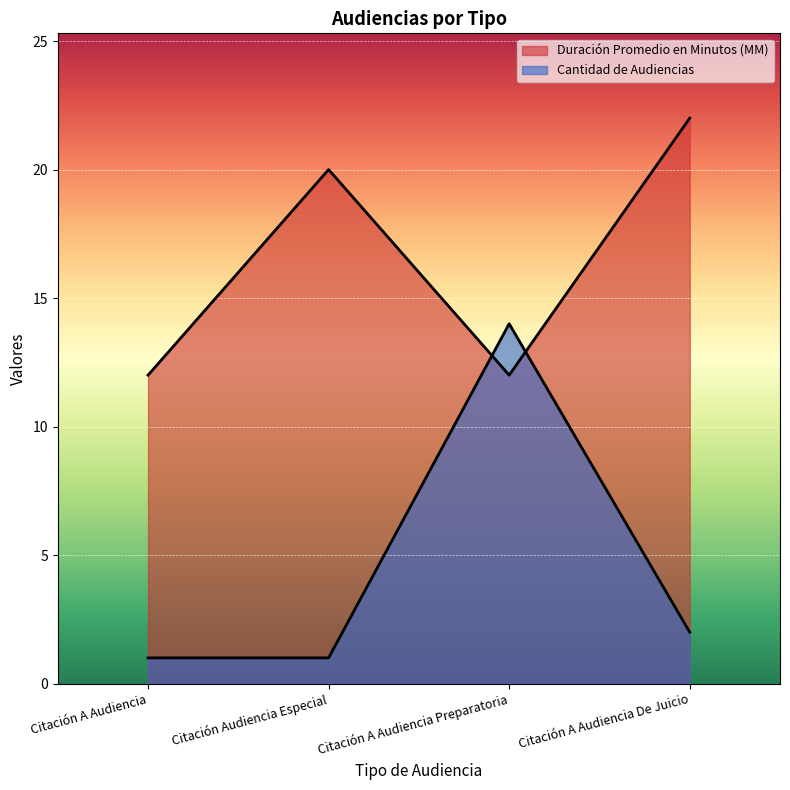

What is the difference between the Duración Promedio en Minutos (MM) values at Citación Audiencia Especial and Citación A Audiencia?

8